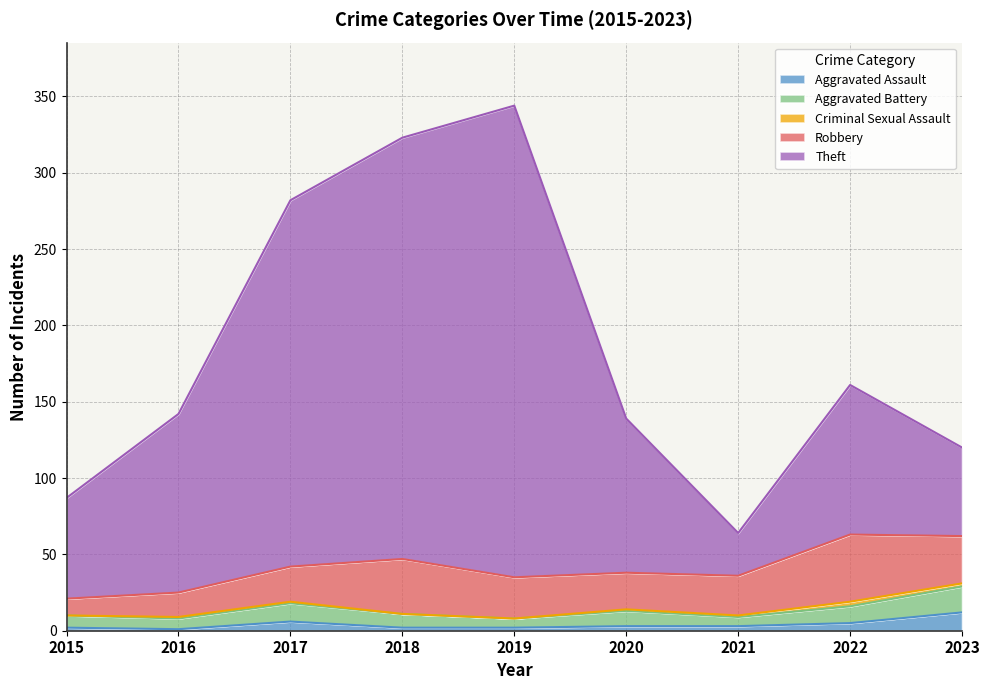

True or false: Aggravated Battery and Aggravated Assault intersect in this chart.

False